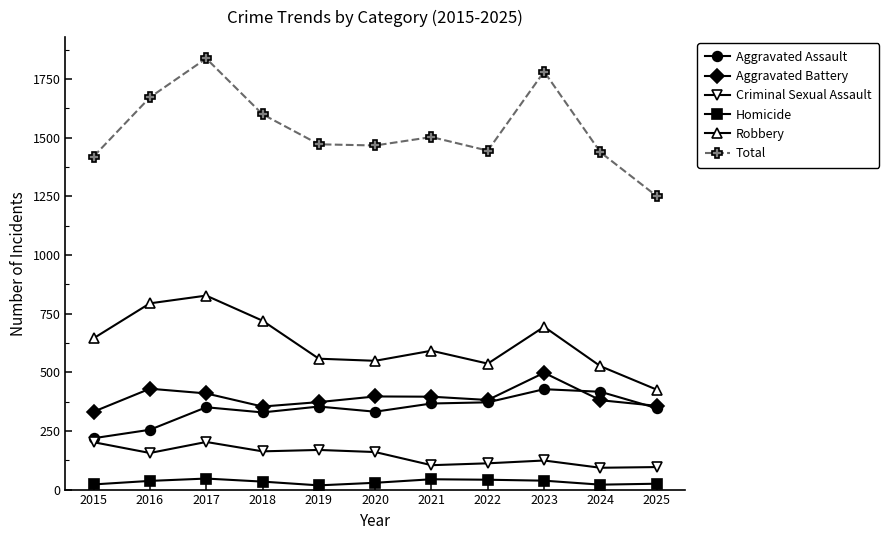

Which series has the largest range (max minus min)?

Total